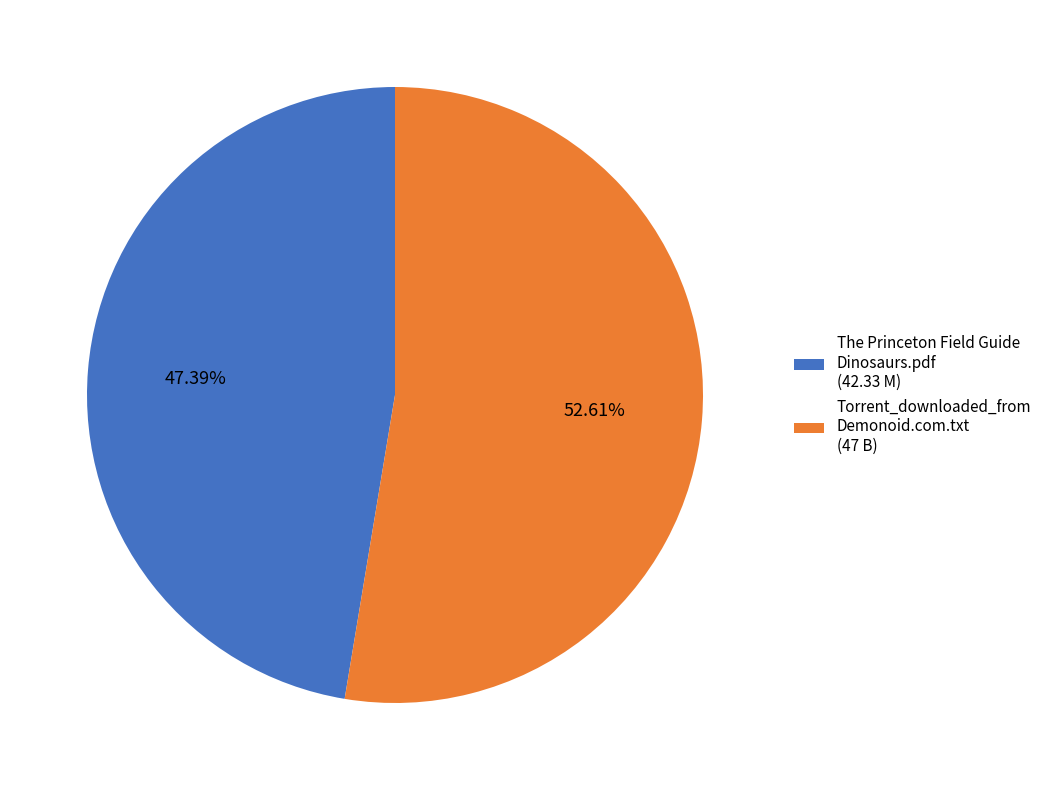

How many segments does this pie chart have?

2